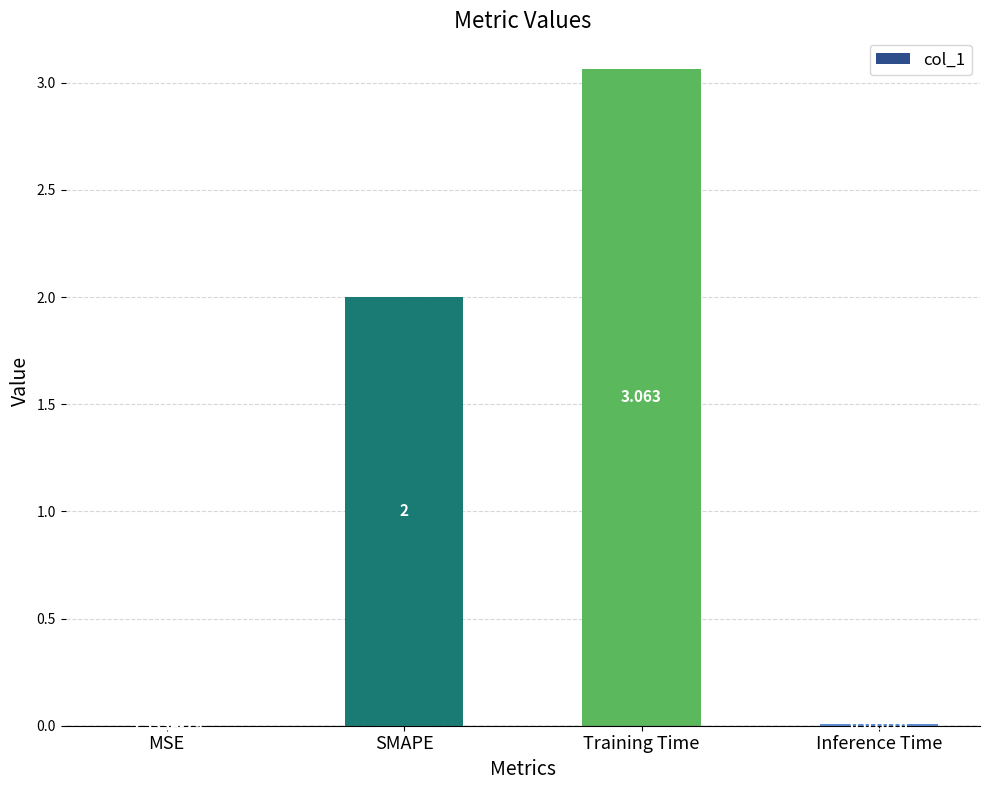

Are the bars horizontal?

No